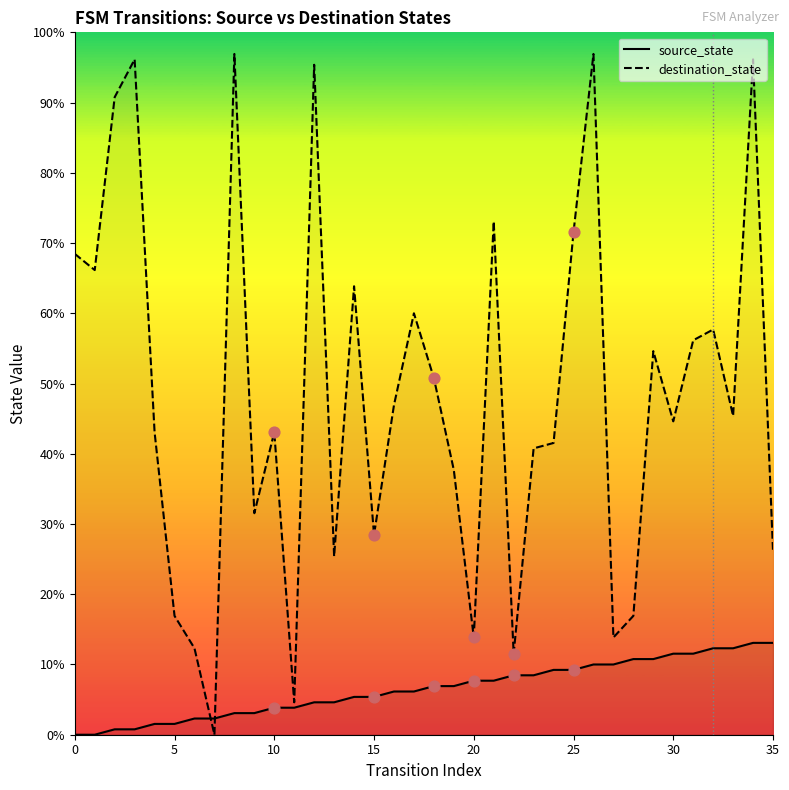

At which category is the sum across all series the highest?

34